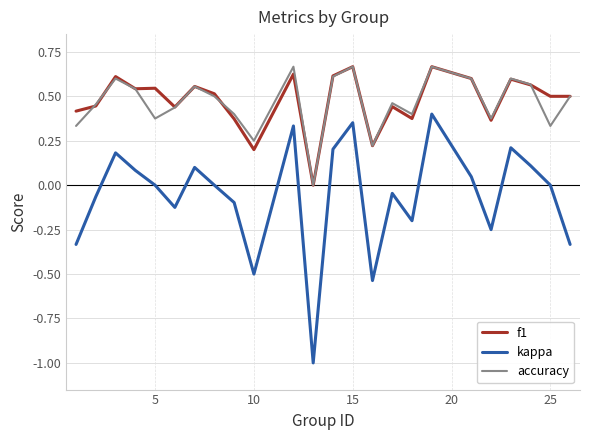

What is the lowest value of the kappa series?

-1.0